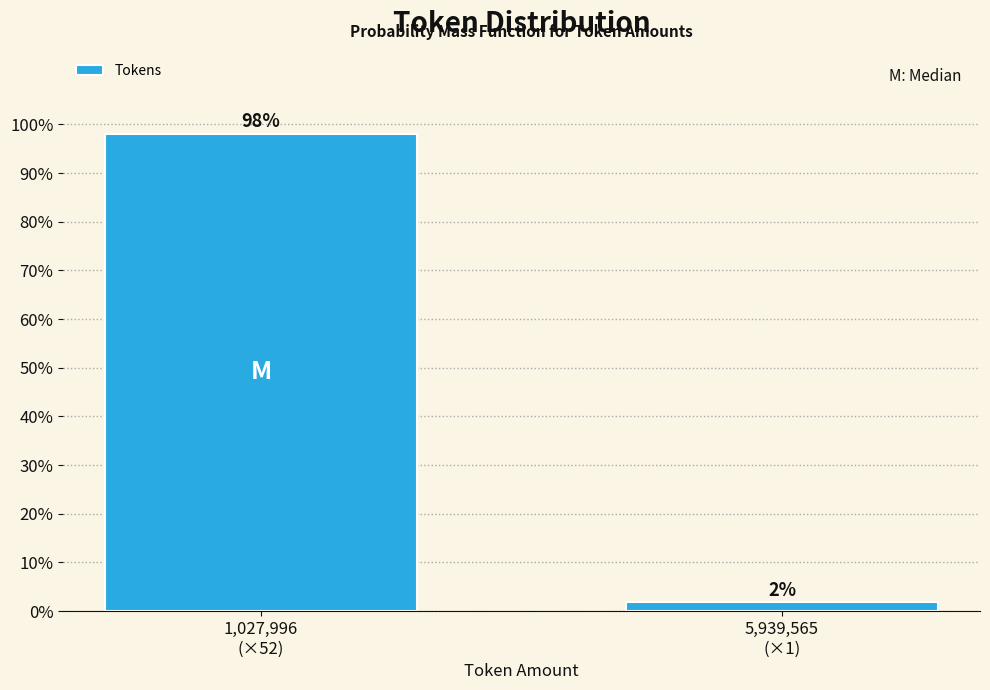

What is the maximum value shown in the chart?

98.1